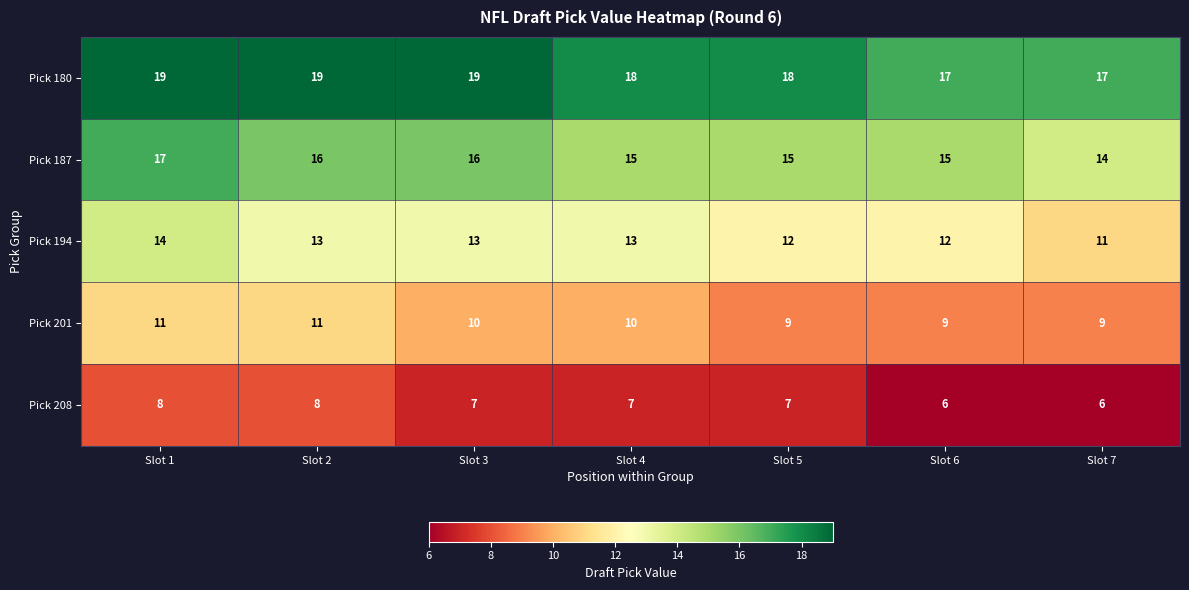

What is the average value of the Pick 194 series?

13